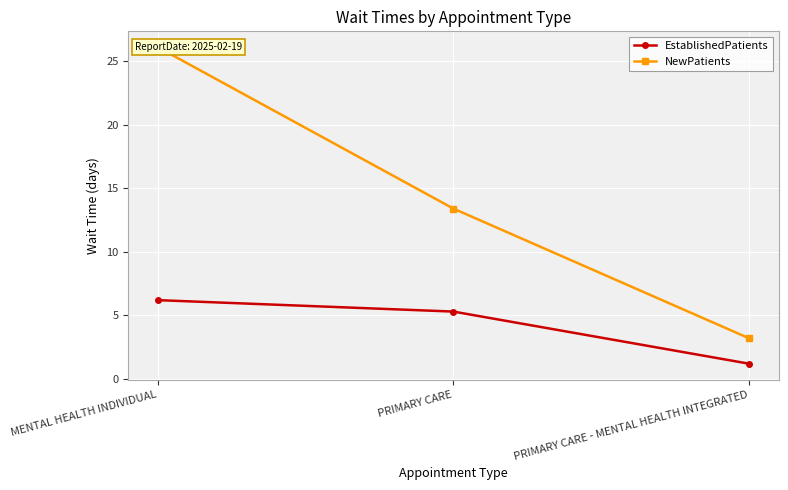

Rank the series by their maximum value, from lowest to highest.

EstablishedPatients, NewPatients